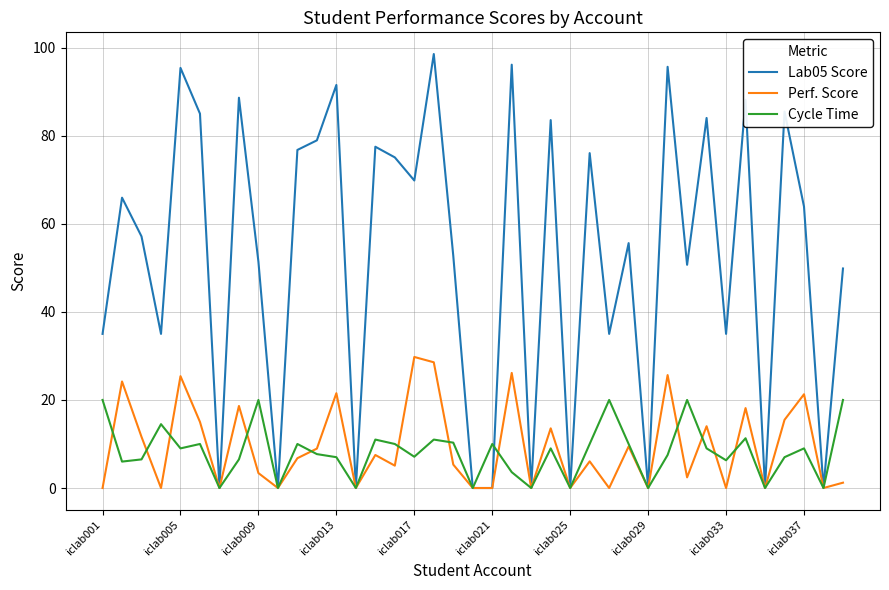

At how many categories does at least one series exceed 92?

4